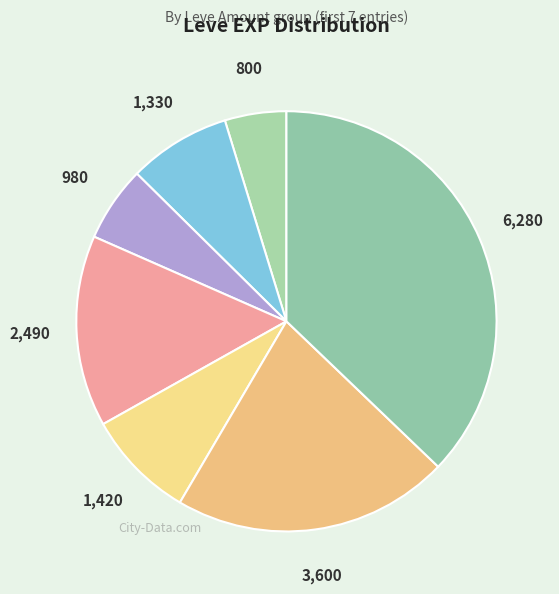

Which category has the biggest portion of the pie?

6280 EXP